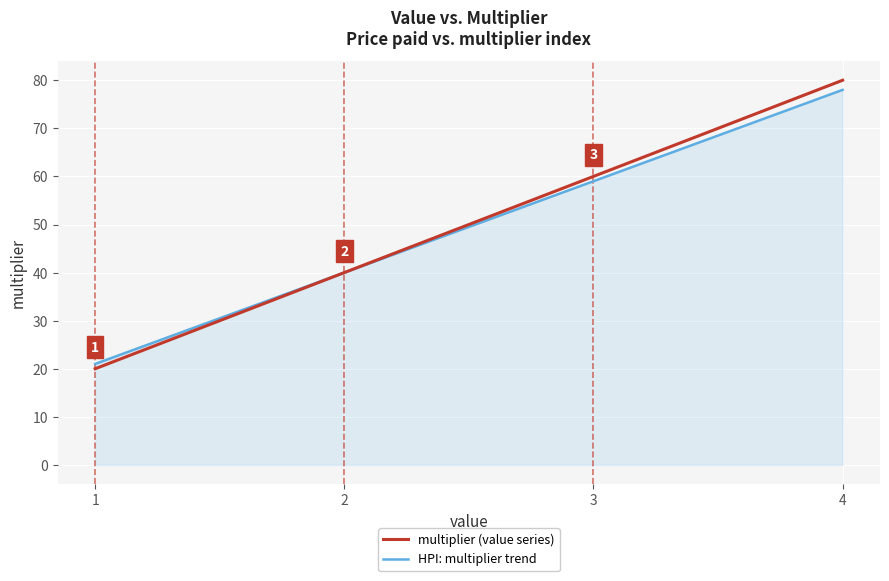

At which label does HPI: multiplier trend reach its minimum?

1